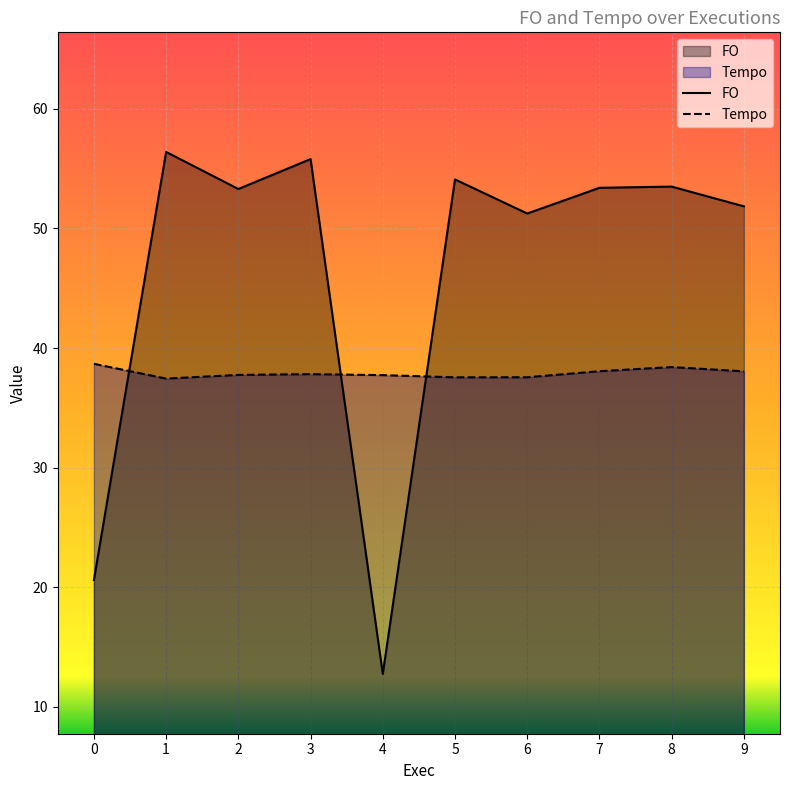

Which label corresponds to the smallest value in the chart?

4